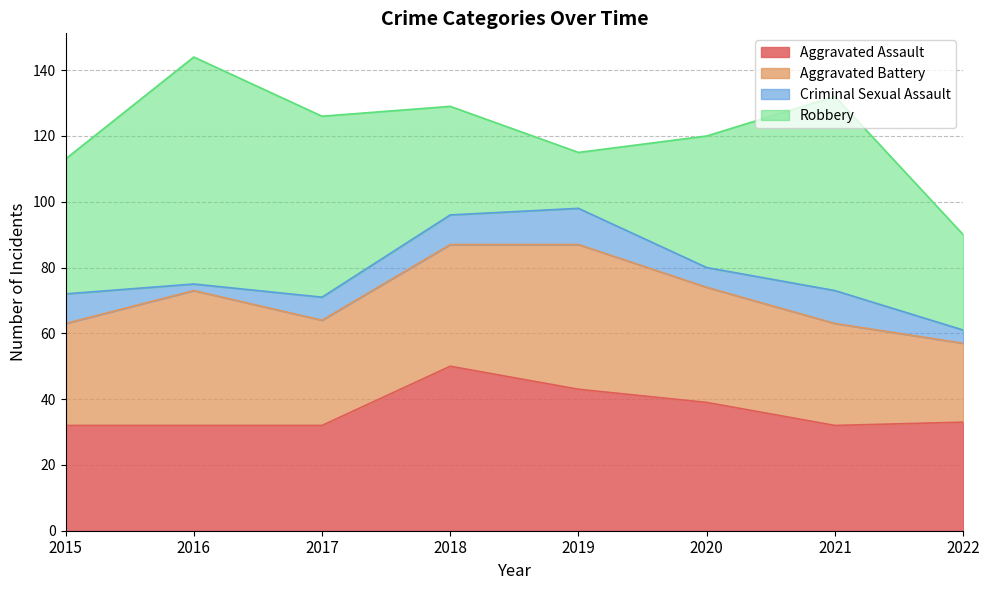

What is the sum of all Aggravated Battery values?

275